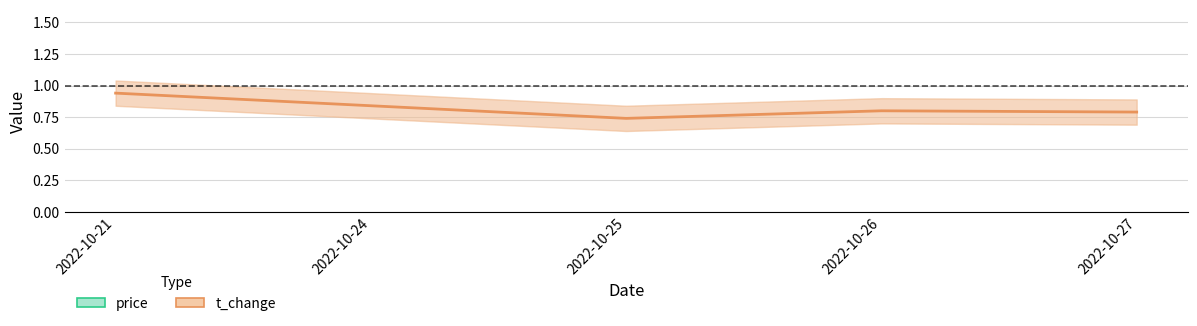

What is the sum of the price values at 2022-10-25 and 2022-10-26?

12.0